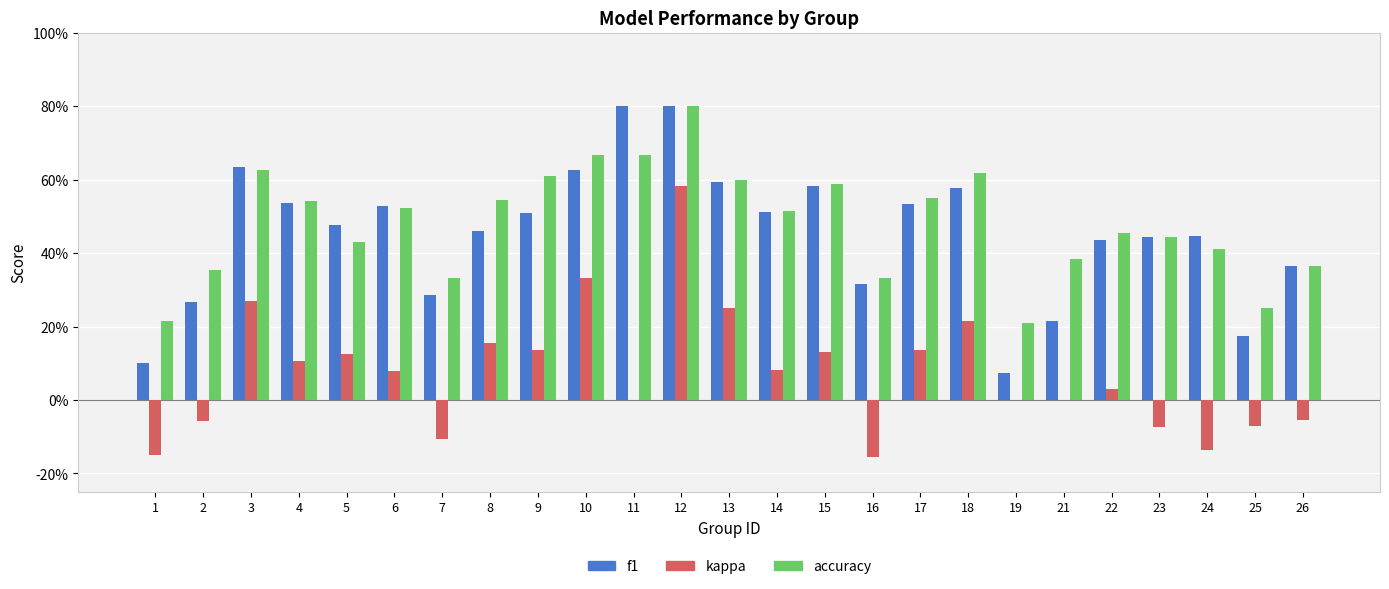

List the labels in order of accuracy value, largest first.

12, 10, 11, 3, 18, 9, 13, 15, 17, 8, 4, 6, 14, 22, 23, 5, 24, 21, 26, 2, 7, 16, 25, 1, 19